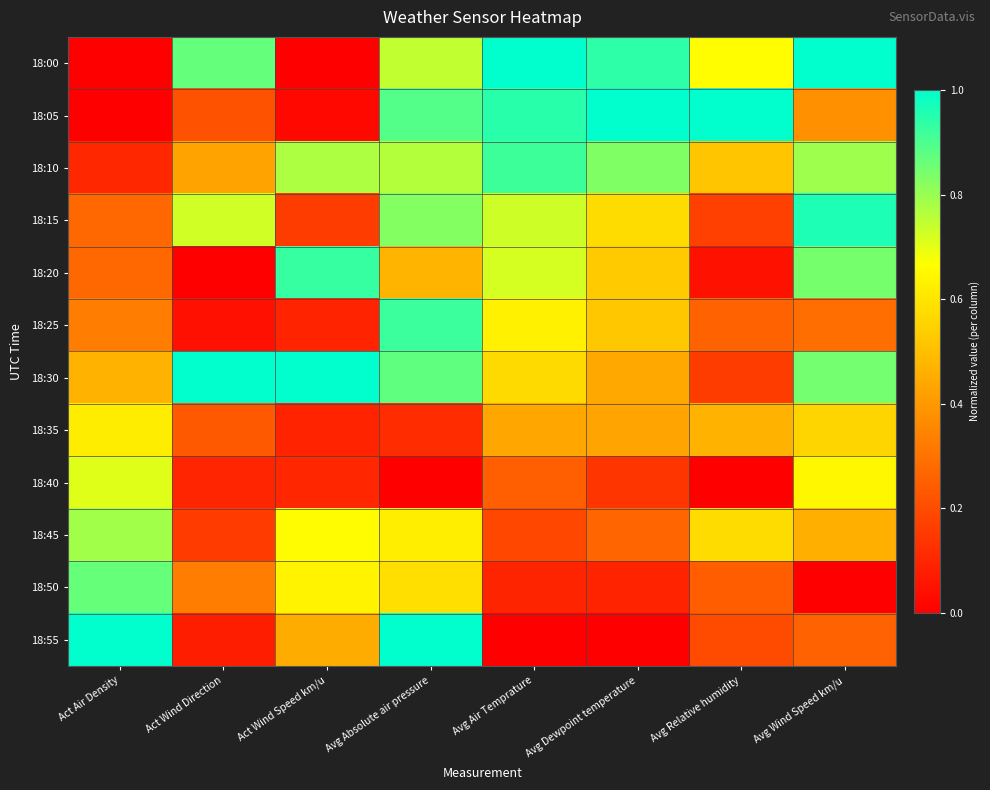

At how many categories does at least one series exceed 0?

8